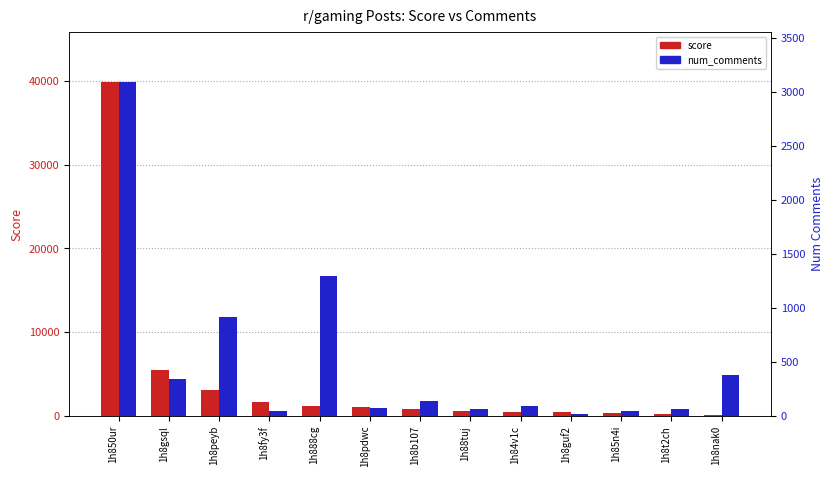

What is the total value across all series at 1h888cg?

2410